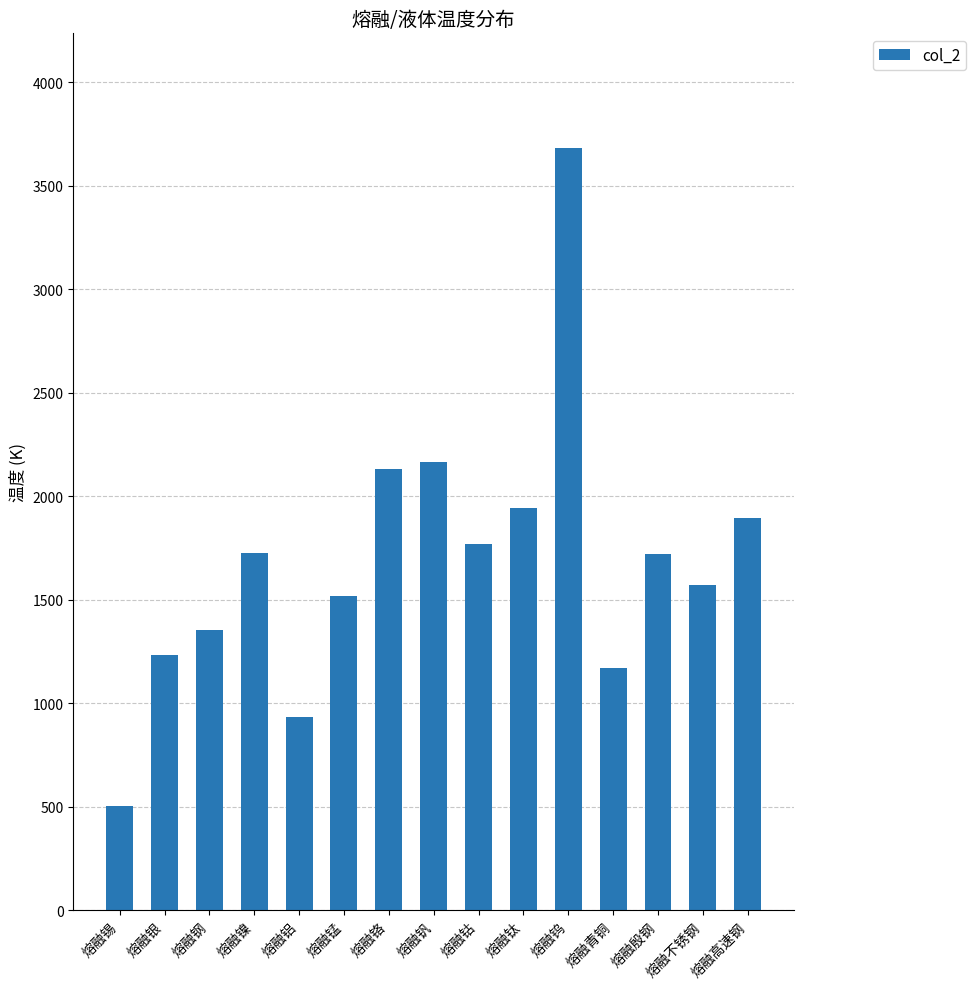

Which has a higher value, 熔融不锈钢 or 熔融铝?

熔融不锈钢